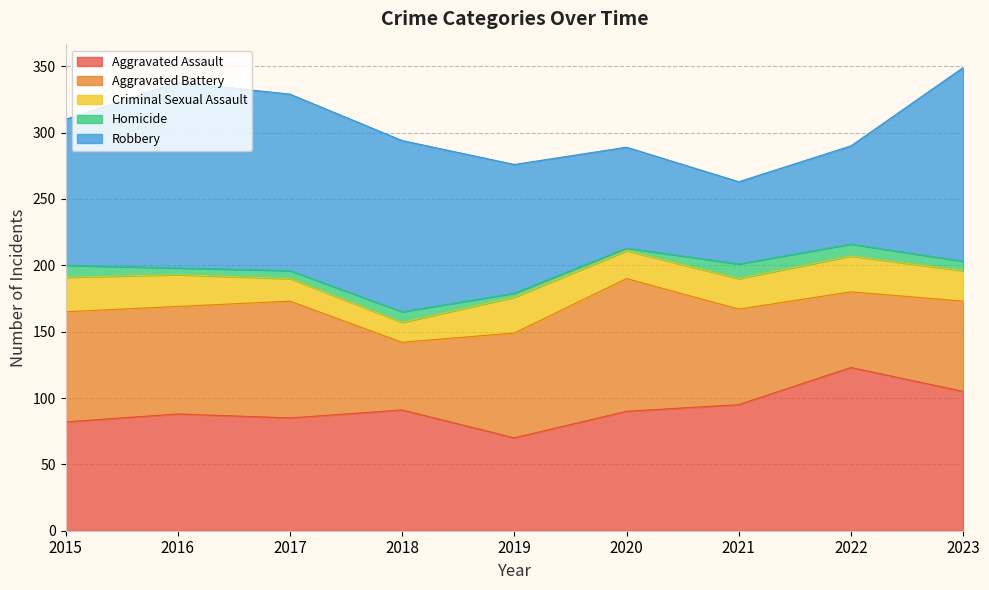

Which series has the largest total across all categories?

Robbery